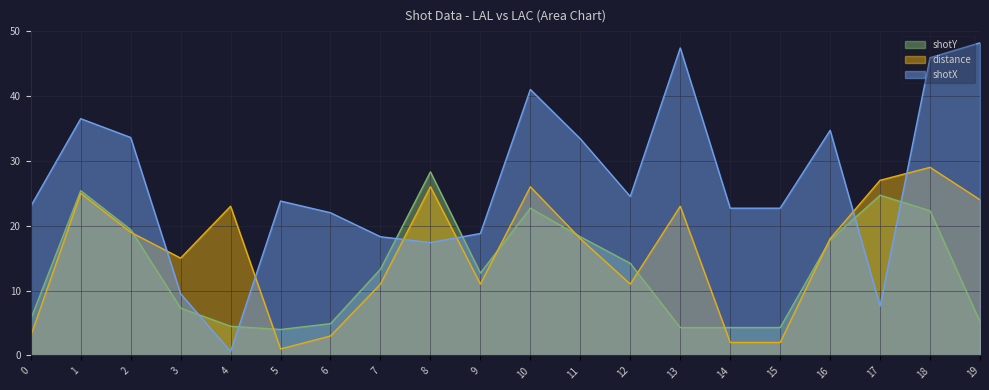

Is it true that shotY equals 23.9 at 7?

False